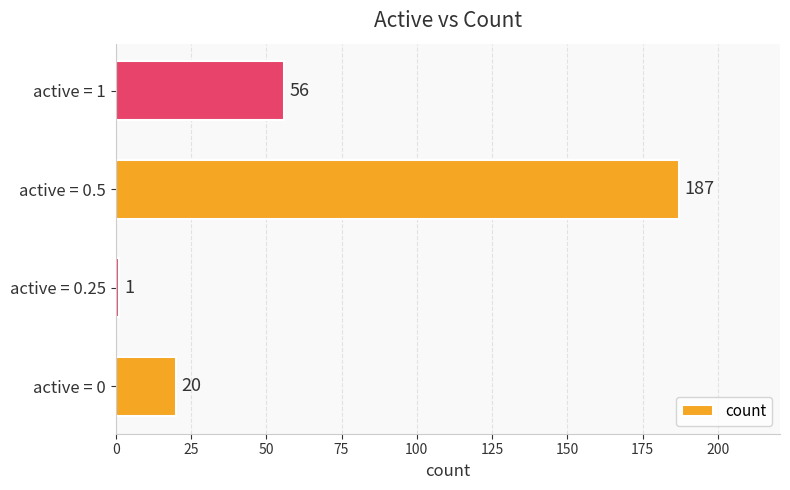

How many categories are shown in the chart?

4